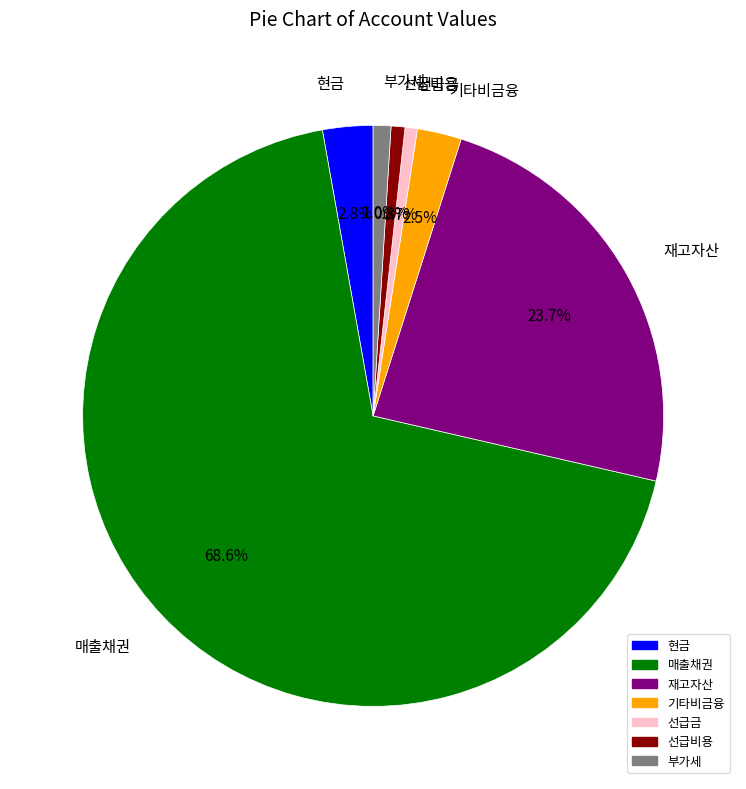

Combined, do 선급금 and 부가세 account for over 50%?

No